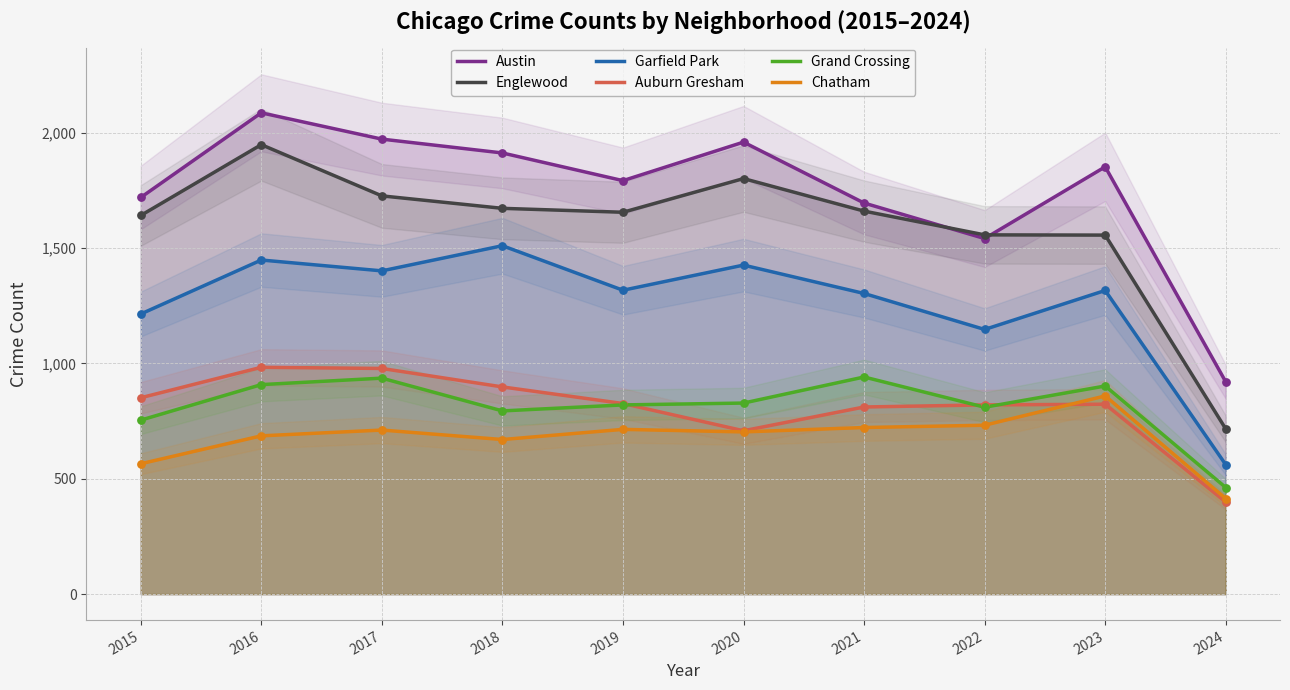

At how many categories does at least one series exceed 1560?

8